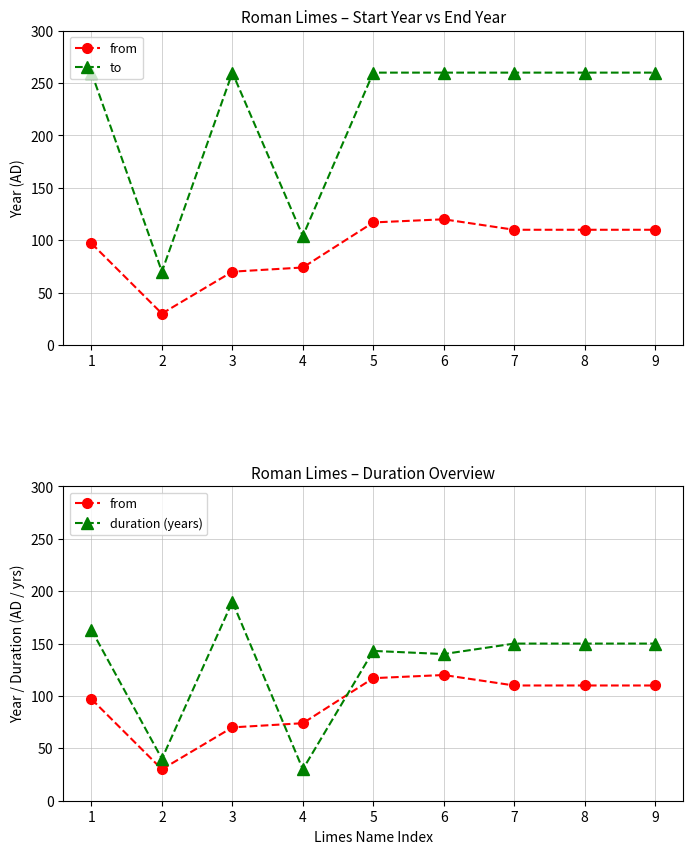

At which label does duration (years) reach its peak?

3